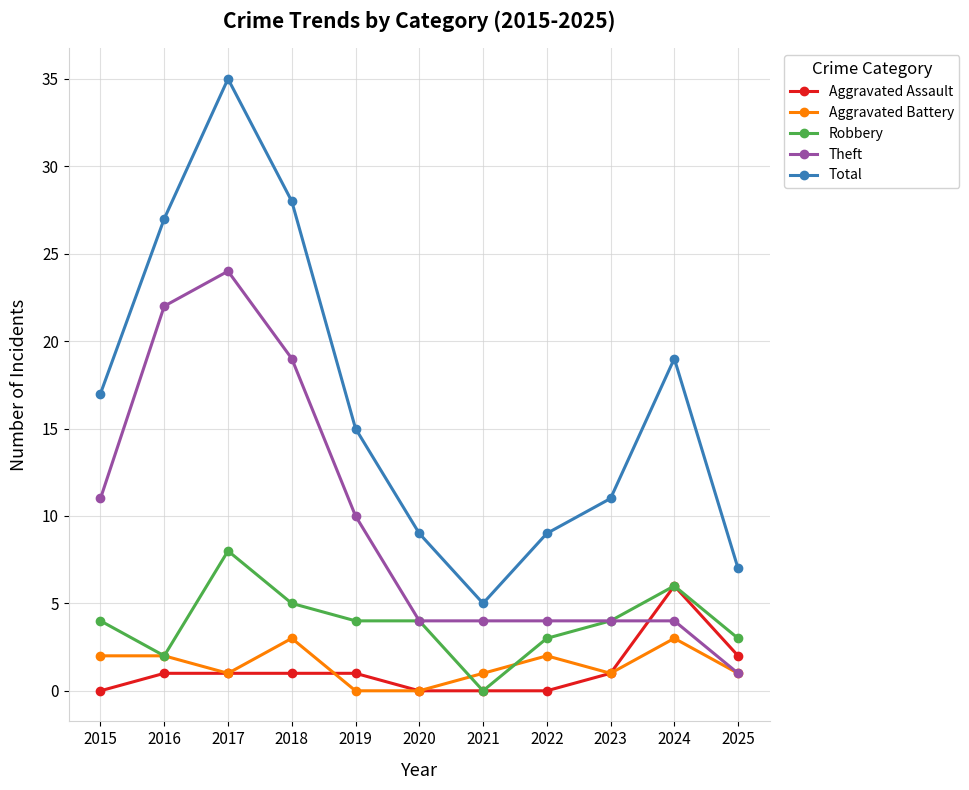

How many values in Robbery are above zero?

10